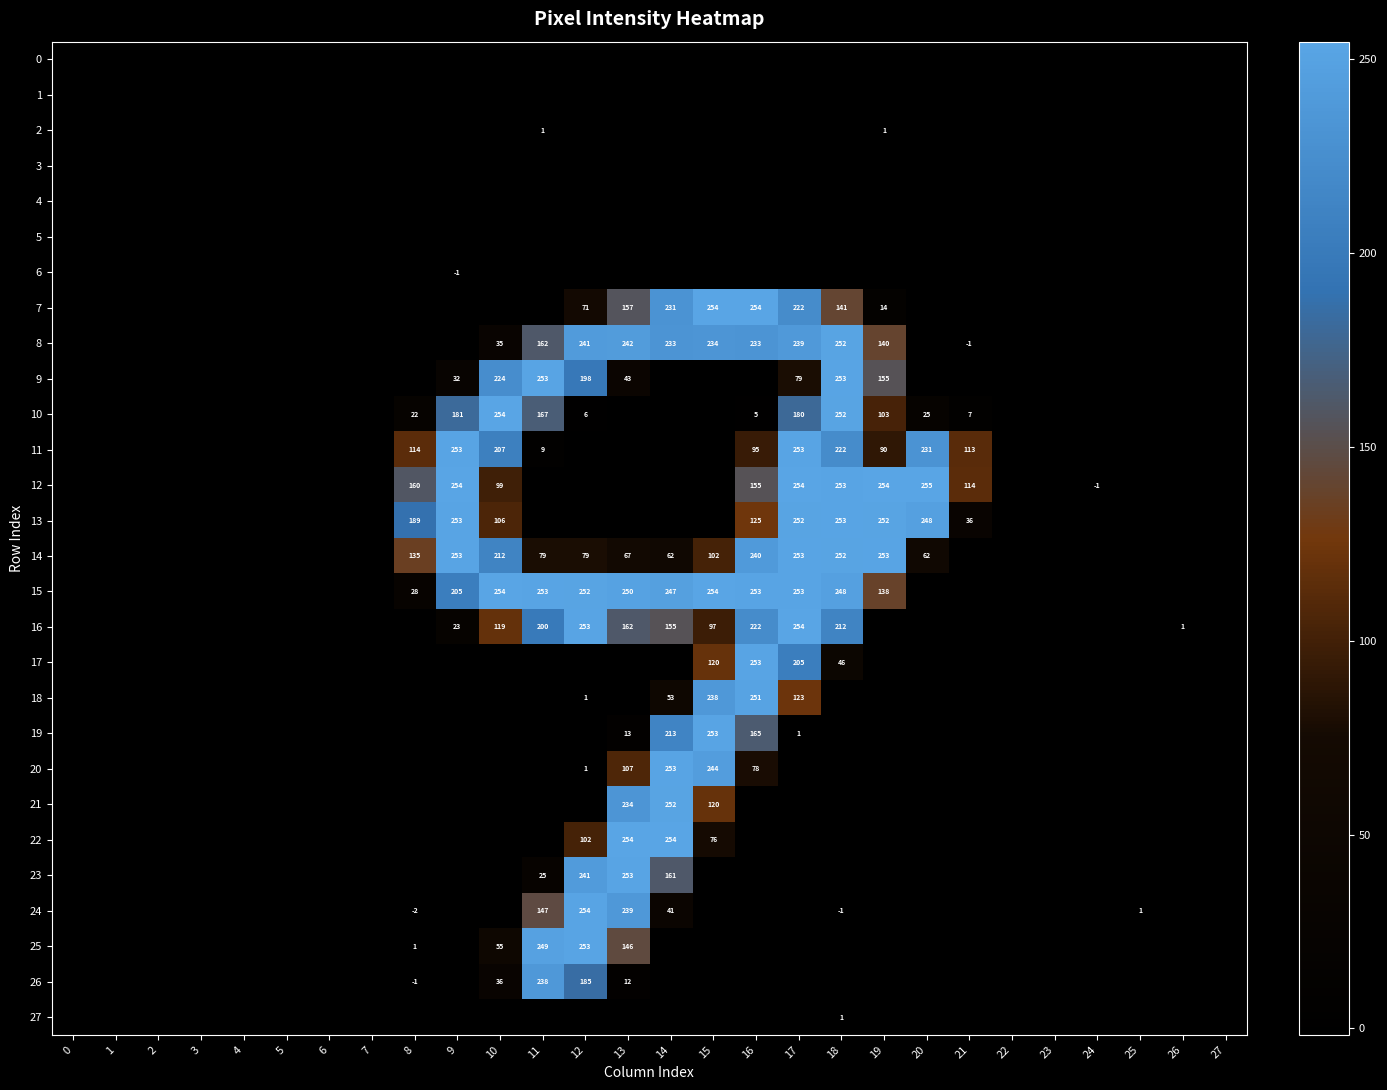

What is the highest value of the 11 series?

253.4